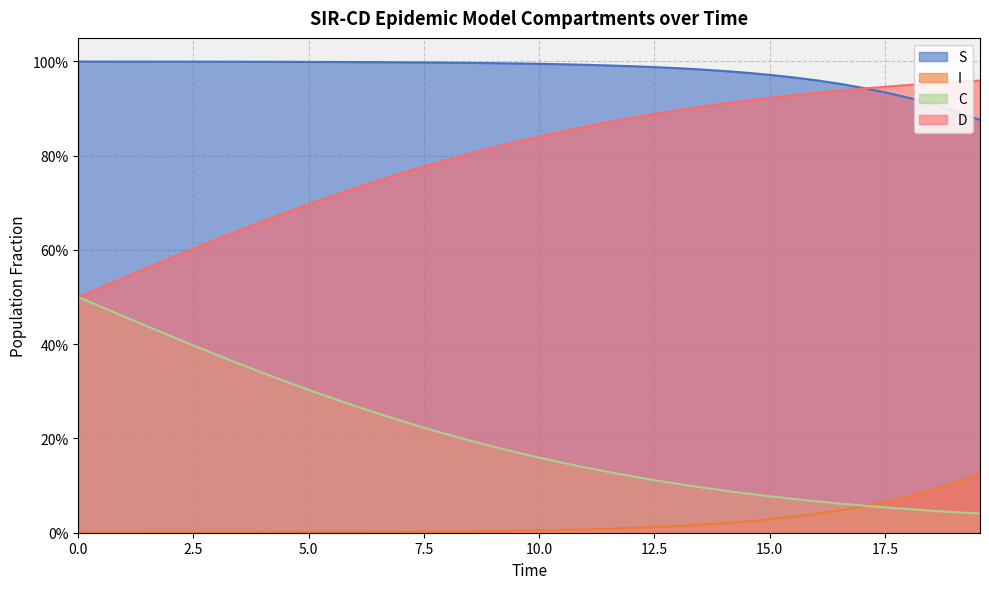

What is the sum of all C values?

8.1